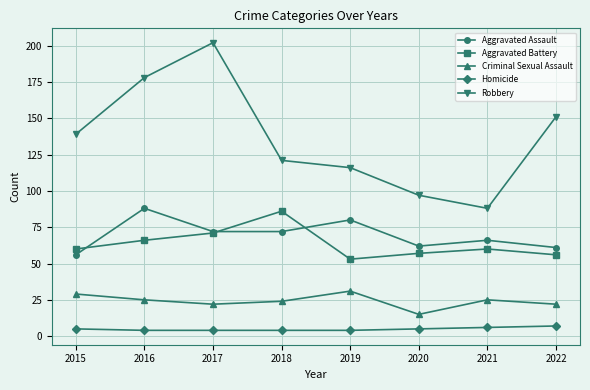

Which series changed the most between 2017 and 2018?

Robbery